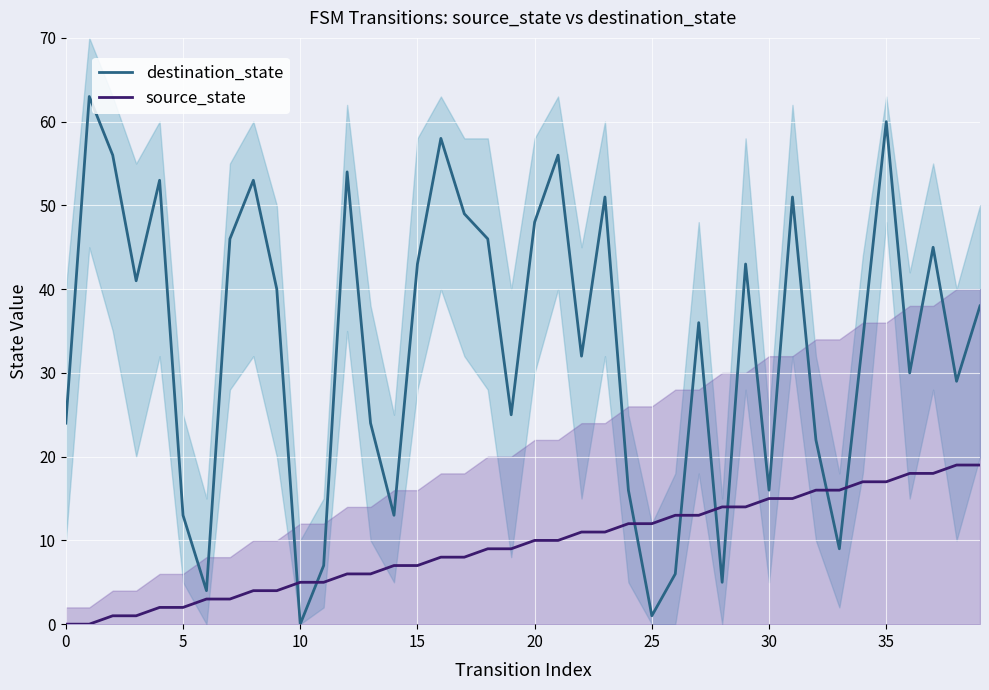

What is the greatest value displayed?

63